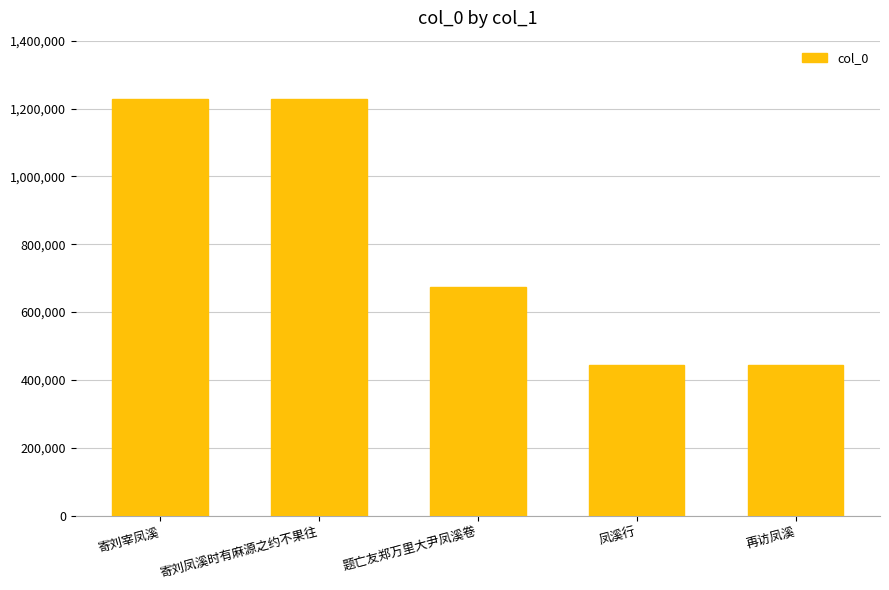

What is the smallest value displayed?

442796